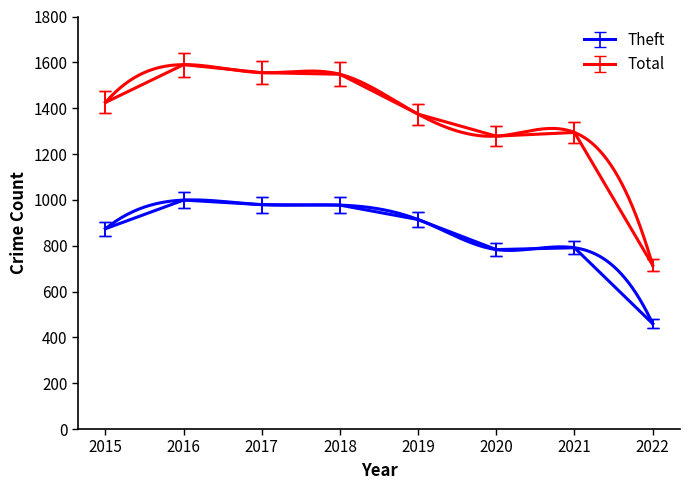

True or false: Total and Theft cross at least once.

False